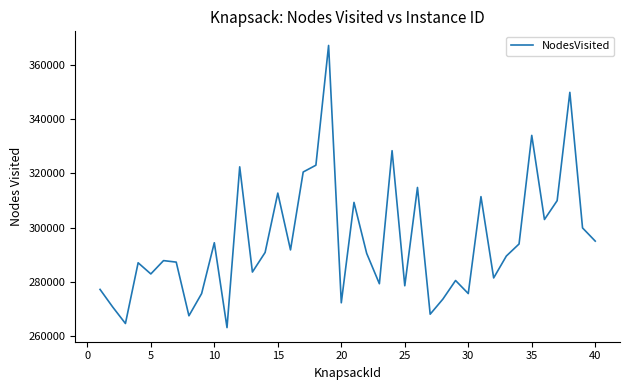

What is the difference between the maximum and second lowest values?

102343